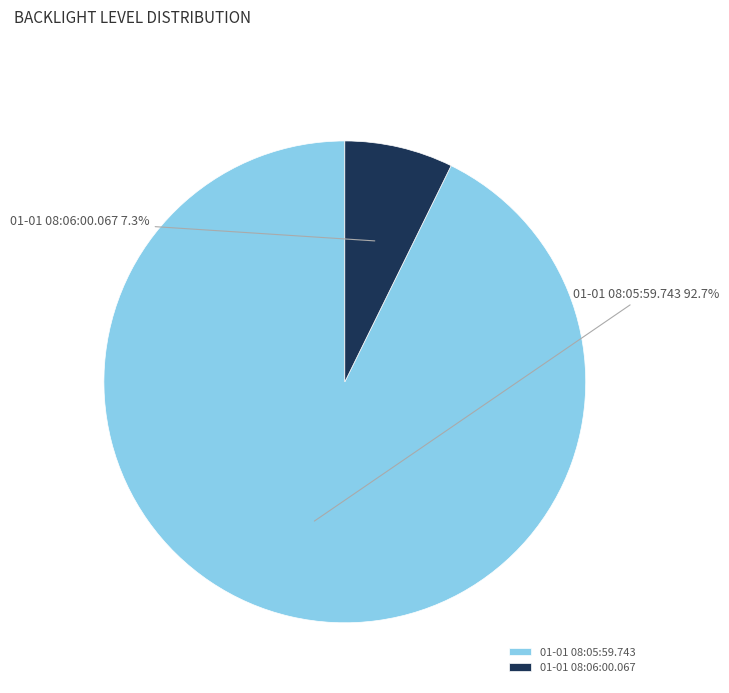

Which slice is the smallest?

01-01 08:06:00.067